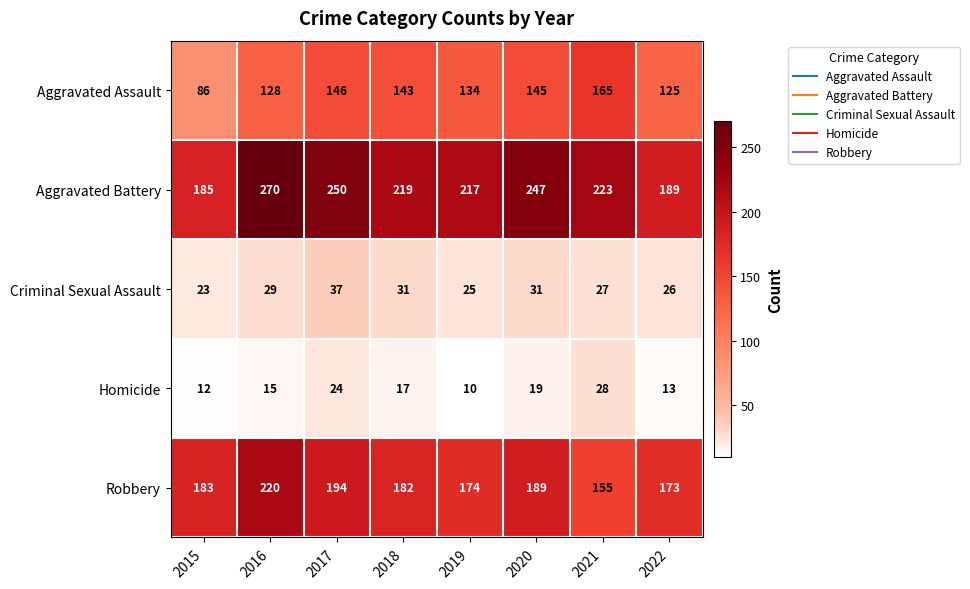

What is the difference between the highest and lowest values at 2018?

202